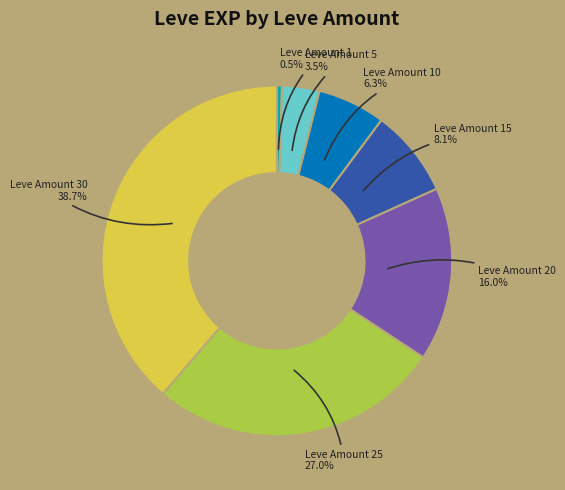

What percentage is NOT represented by Leve Amount 1?

99.5%